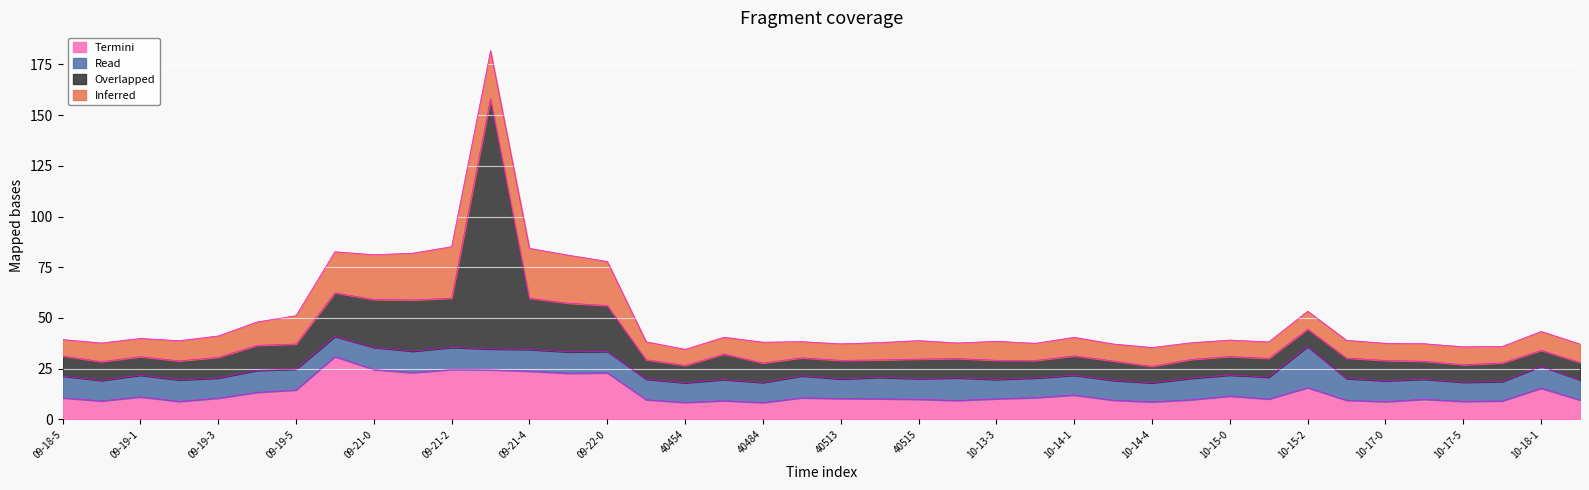

What is the total value across all series at 10-13-3?

38.5